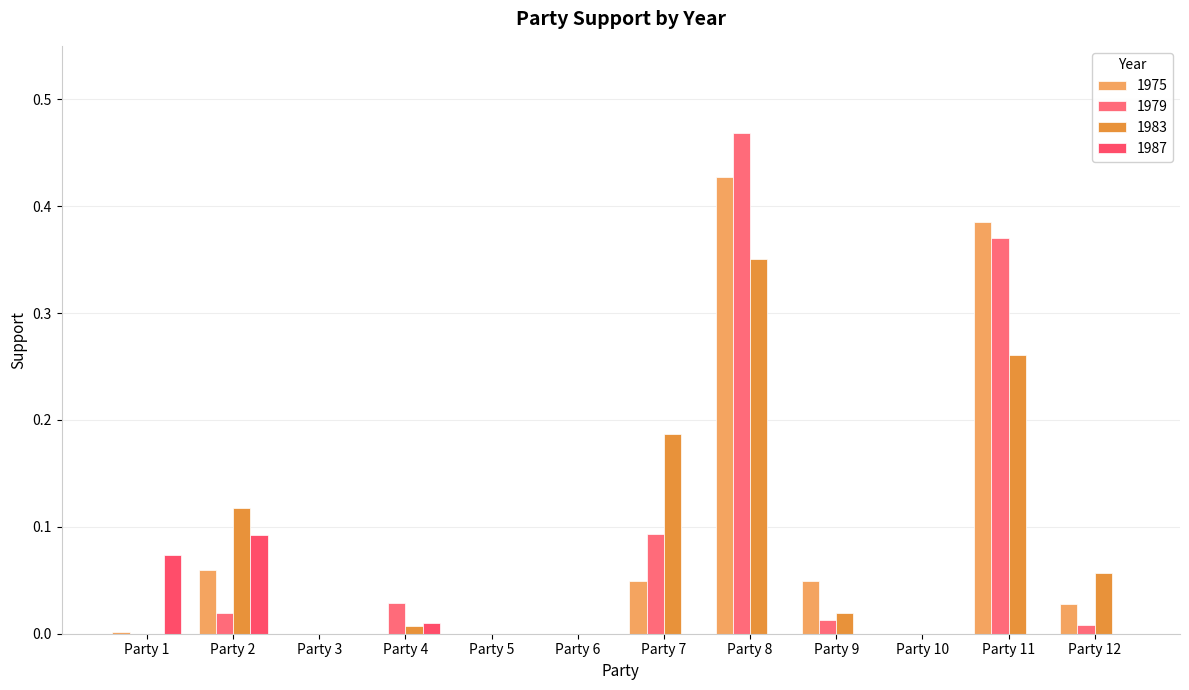

Which has a higher value, Party 3 or Party 1?

Party 1